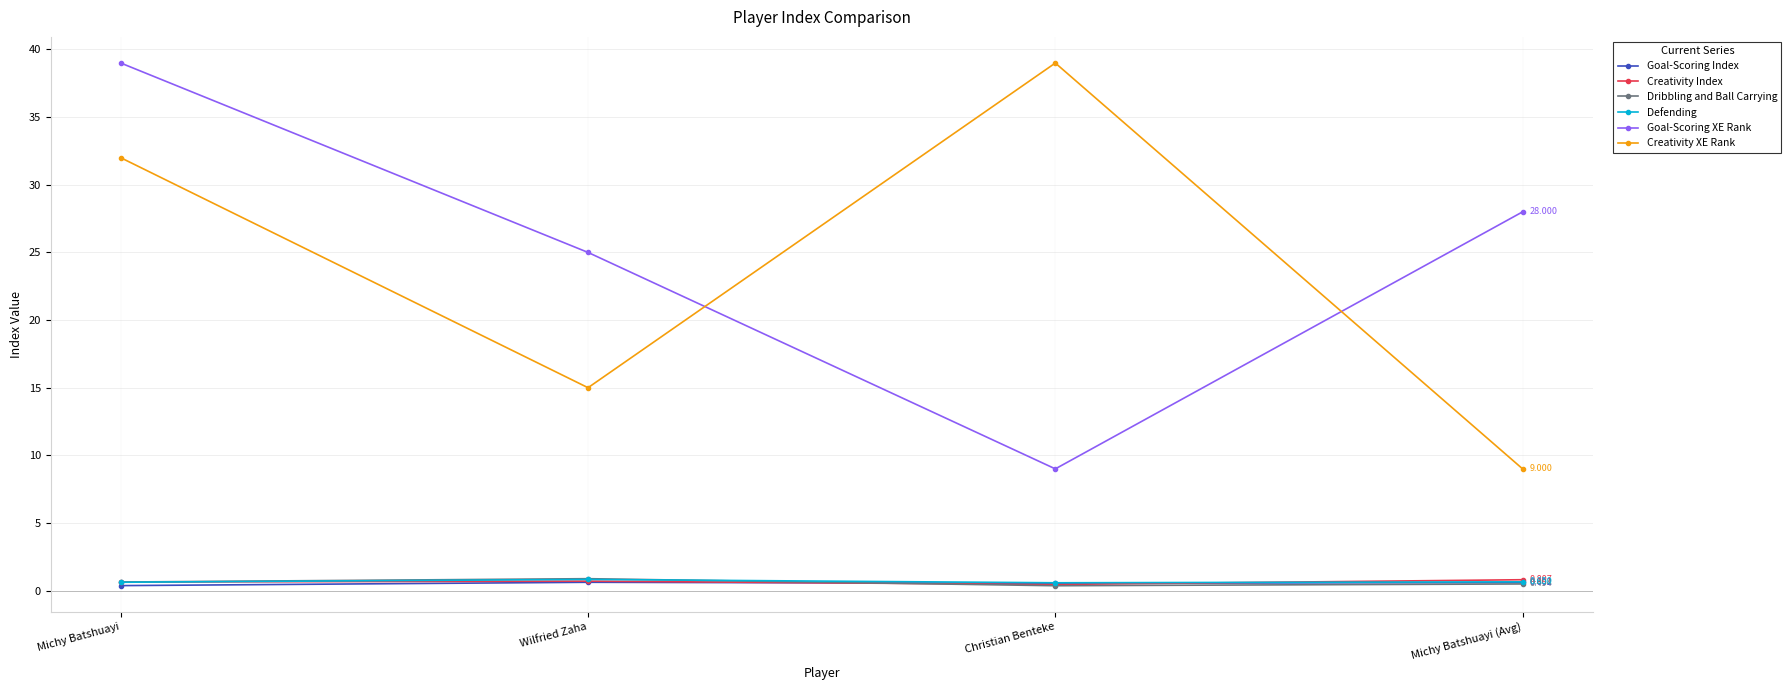

At which label is Creativity XE Rank closest to 24?

Michy Batshuayi